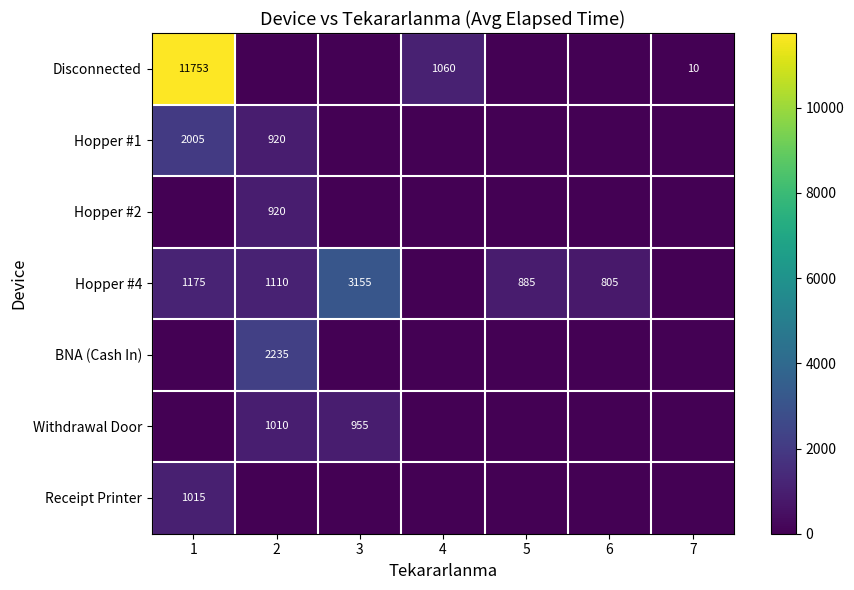

What is the greatest value displayed?

11753